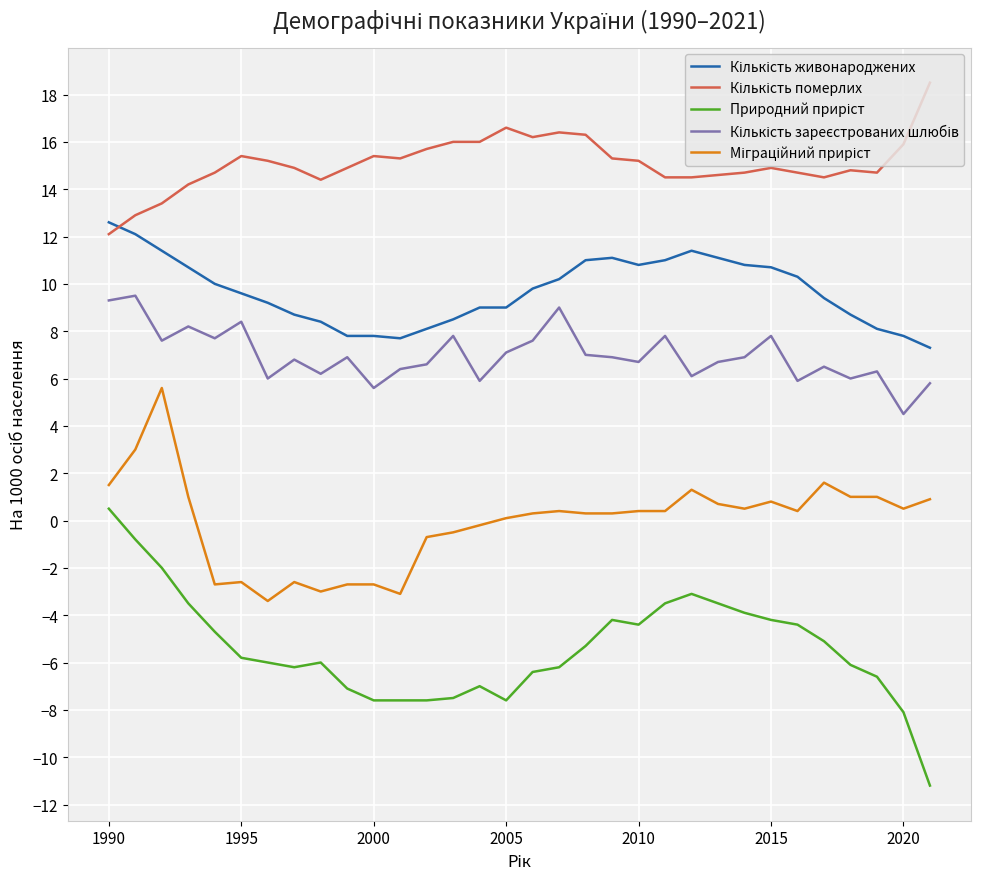

What is the greatest value displayed?

18.5